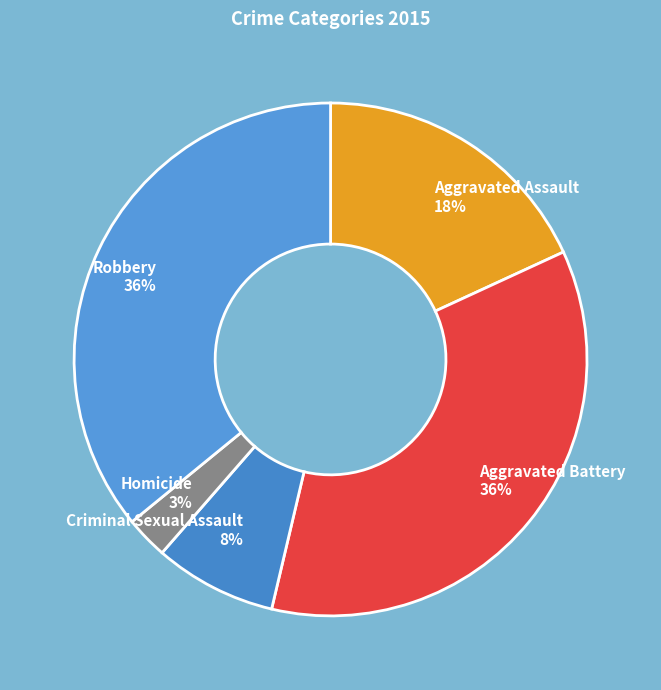

Approximately how many times larger is the value at Criminal Sexual Assault compared to Aggravated Assault?

0.4